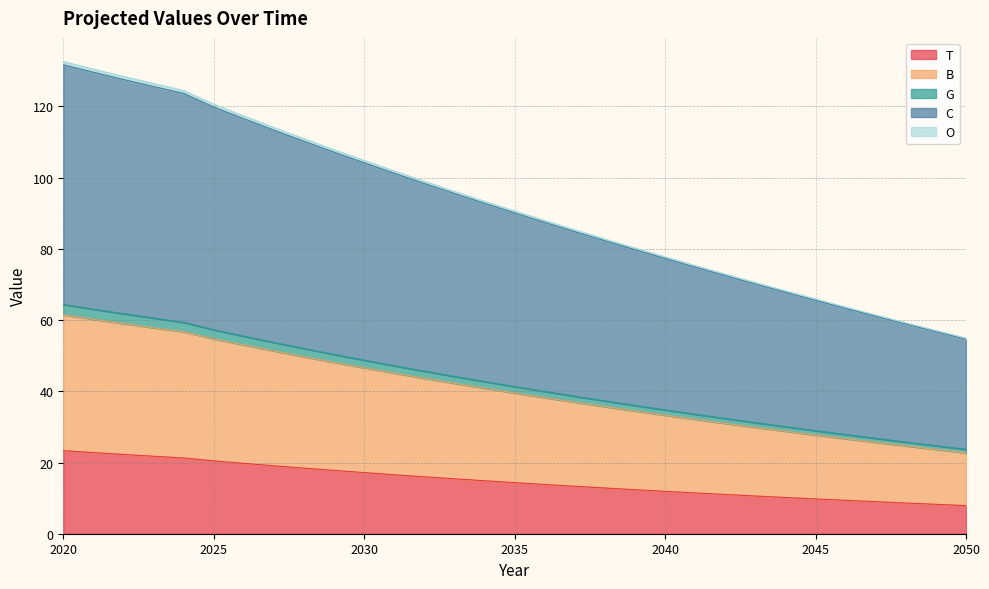

How many lines are shown in the chart?

5